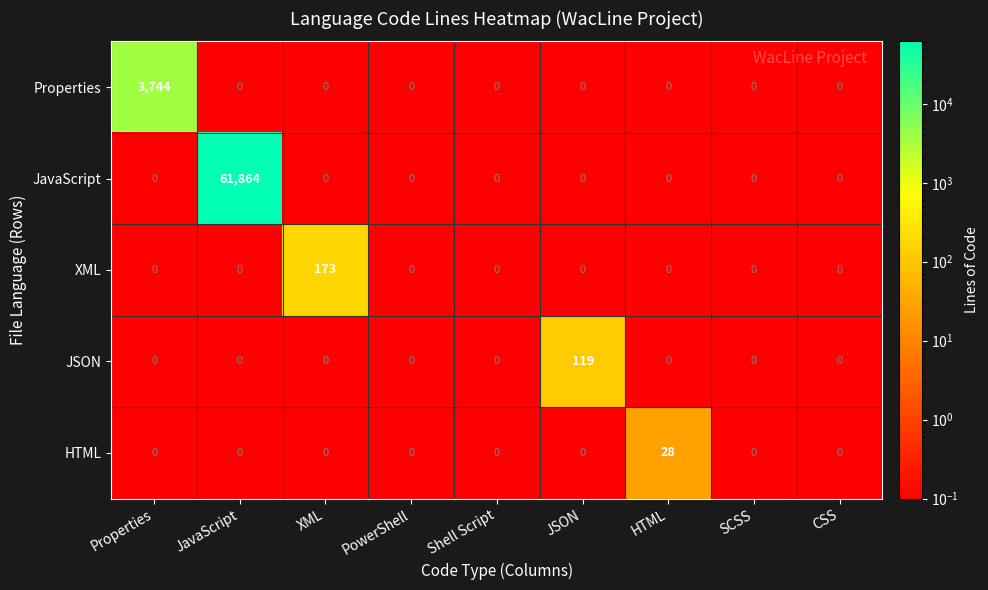

Which series has the largest total across all categories?

JavaScript